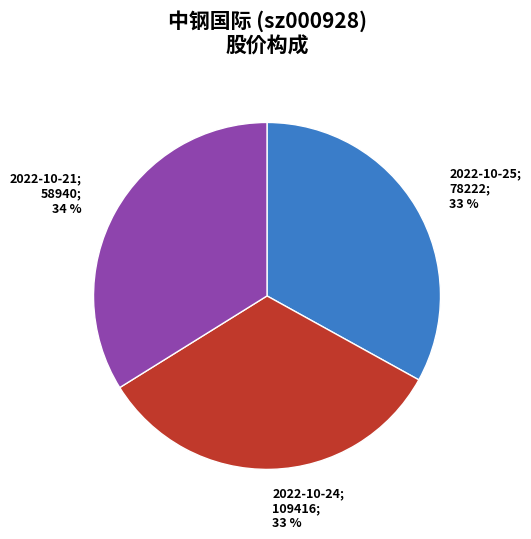

To the nearest percent, what is the average slice percentage?

33%